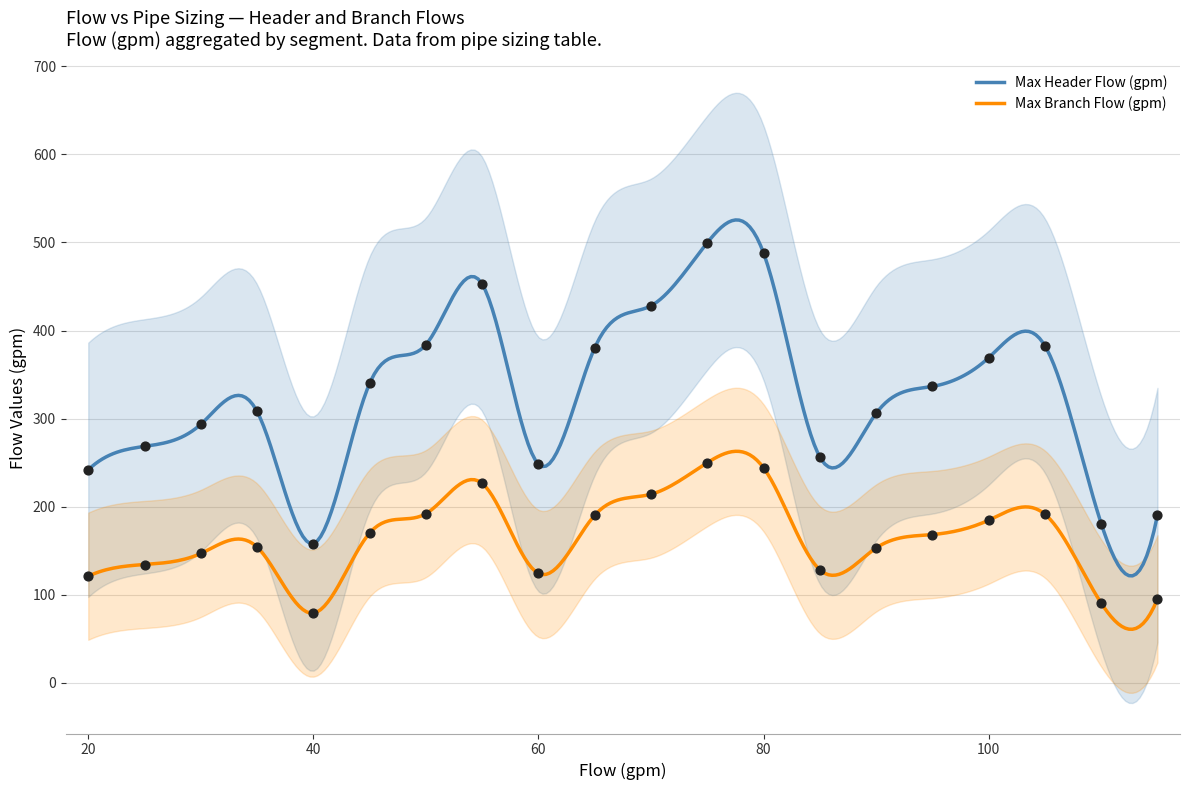

At how many categories does at least one series exceed 87?

20